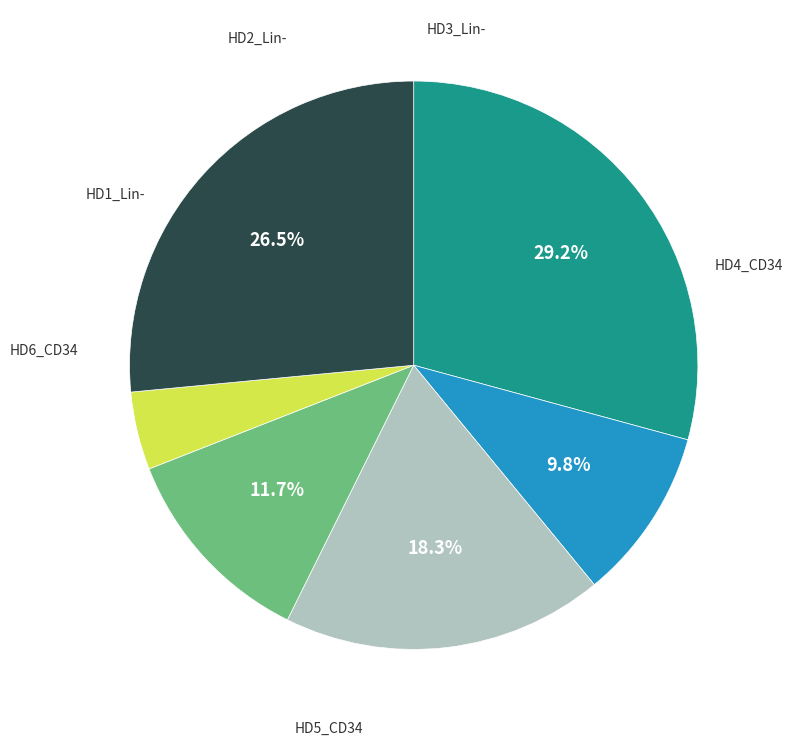

Does any single category account for the majority?

No